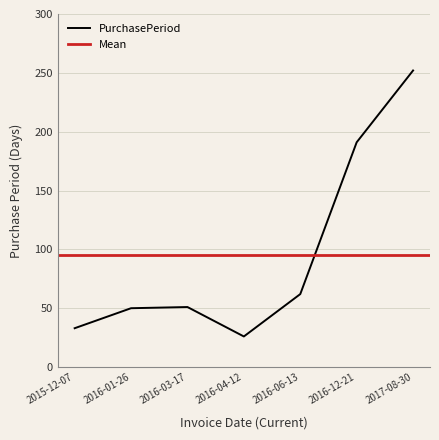

List the labels in order of value, smallest first.

2016-04-12, 2015-12-07, 2016-01-26, 2016-03-17, 2016-06-13, 2016-12-21, 2017-08-30